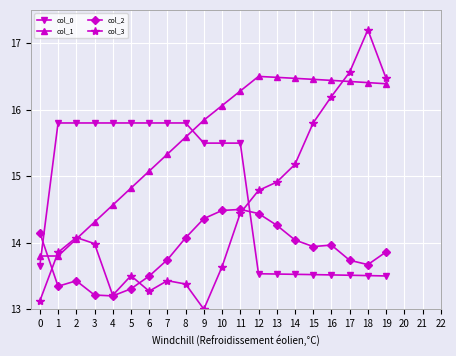

What is the difference between the maximum and minimum values in the col_2 series?

1.3